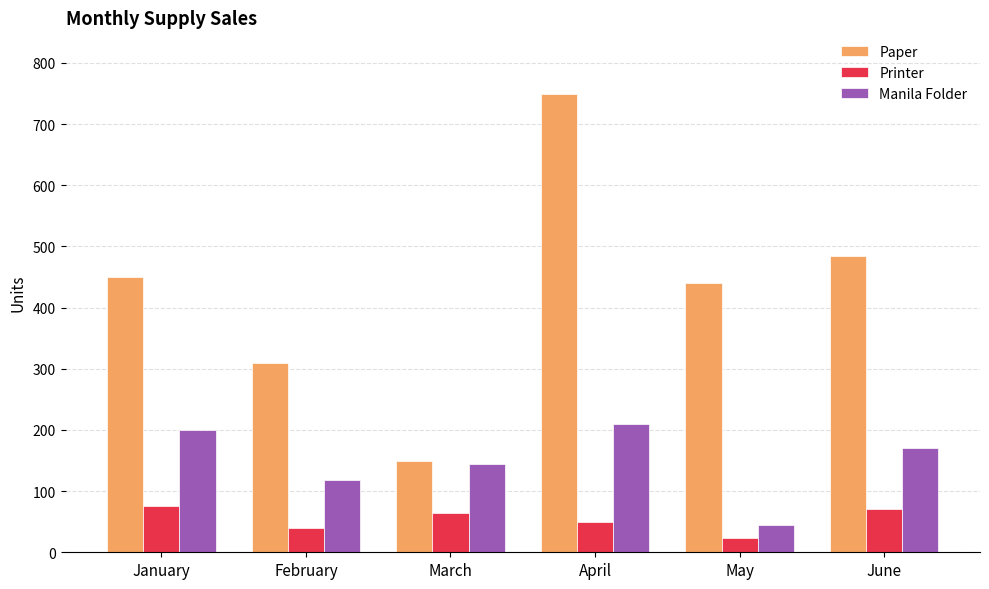

What is the lowest value of the Manila Folder series?

45